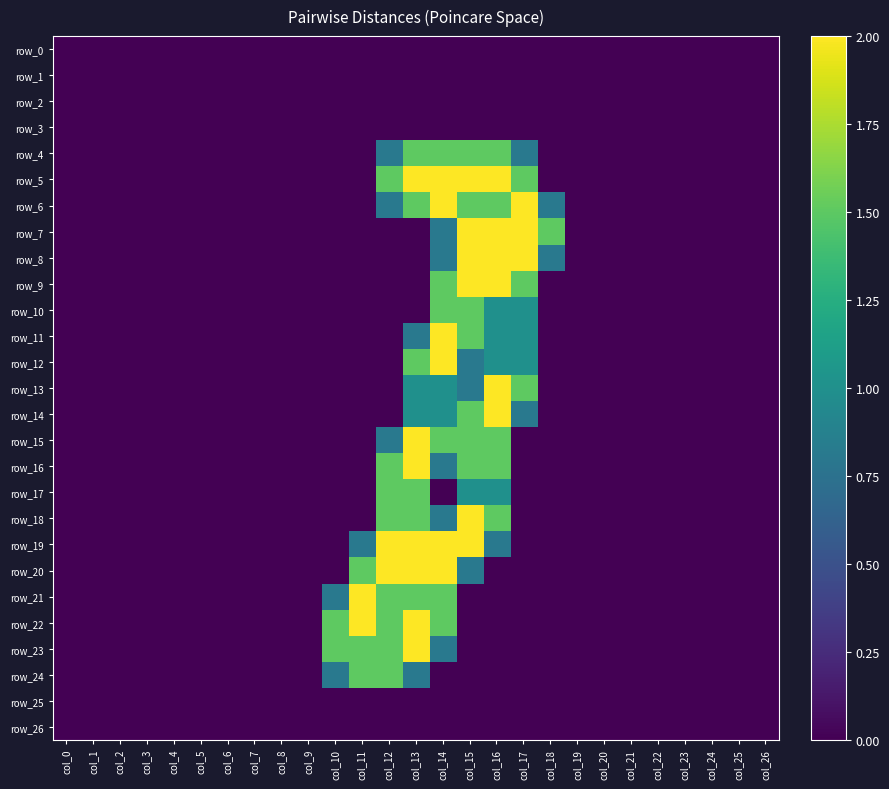

Reading left to right, what are all the values shown in this chart?

row_0: 0.0	0.0	0.0	0.0	0.0	0.0	0.0	0.0	0.0	0.0	0.0	0.0	0.0	0.0	0.0	0.0	0.0	0.0	0.0	0.0	0.0	0.0	0.0	0.0	0.0	0.0	0.0
row_1: 0.0	0.0	0.0	0.0	0.0	0.0	0.0	0.0	0.0	0.0	0.0	0.0	0.0	0.0	0.0	0.0	0.0	0.0	0.0	0.0	0.0	0.0	0.0	0.0	0.0	0.0	0.0
row_2: 0.0	0.0	0.0	0.0	0.0	0.0	0.0	0.0	0.0	0.0	0.0	0.0	0.0	0.0	0.0	0.0	0.0	0.0	0.0	0.0	0.0	0.0	0.0	0.0	0.0	0.0	0.0
row_3: 0.0	0.0	0.0	0.0	0.0	0.0	0.0	0.0	0.0	0.0	0.0	0.0	0.0	0.0	0.0	0.0	0.0	0.0	0.0	0.0	0.0	0.0	0.0	0.0	0.0	0.0	0.0
row_4: 0.0	0.0	0.0	0.0	0.0	0.0	0.0	0.0	0.0	0.0	0.0	0.0	0.8	1.5	1.5	1.5	1.5	0.8	0.0	0.0	0.0	0.0	0.0	0.0	0.0	0.0	0.0
row_5: 0.0	0.0	0.0	0.0	0.0	0.0	0.0	0.0	0.0	0.0	0.0	0.0	1.5	2.0	2.0	2.0	2.0	1.5	0.0	0.0	0.0	0.0	0.0	0.0	0.0	0.0	0.0
row_6: 0.0	0.0	0.0	0.0	0.0	0.0	0.0	0.0	0.0	0.0	0.0	0.0	0.8	1.5	2.0	1.5	1.5	2.0	0.8	0.0	0.0	0.0	0.0	0.0	0.0	0.0	0.0
row_7: 0.0	0.0	0.0	0.0	0.0	0.0	0.0	0.0	0.0	0.0	0.0	0.0	0.0	0.0	0.8	2.0	2.0	2.0	1.5	0.0	0.0	0.0	0.0	0.0	0.0	0.0	0.0
row_8: 0.0	0.0	0.0	0.0	0.0	0.0	0.0	0.0	0.0	0.0	0.0	0.0	0.0	0.0	0.8	2.0	2.0	2.0	0.8	0.0	0.0	0.0	0.0	0.0	0.0	0.0	0.0
row_9: 0.0	0.0	0.0	0.0	0.0	0.0	0.0	0.0	0.0	0.0	0.0	0.0	0.0	0.0	1.5	2.0	2.0	1.5	0.0	0.0	0.0	0.0	0.0	0.0	0.0	0.0	0.0
row_10: 0.0	0.0	0.0	0.0	0.0	0.0	0.0	0.0	0.0	0.0	0.0	0.0	0.0	0.0	1.5	1.5	1.0	1.0	0.0	0.0	0.0	0.0	0.0	0.0	0.0	0.0	0.0
row_11: 0.0	0.0	0.0	0.0	0.0	0.0	0.0	0.0	0.0	0.0	0.0	0.0	0.0	0.8	2.0	1.5	1.0	1.0	0.0	0.0	0.0	0.0	0.0	0.0	0.0	0.0	0.0
row_12: 0.0	0.0	0.0	0.0	0.0	0.0	0.0	0.0	0.0	0.0	0.0	0.0	0.0	1.5	2.0	0.8	1.0	1.0	0.0	0.0	0.0	0.0	0.0	0.0	0.0	0.0	0.0
row_13: 0.0	0.0	0.0	0.0	0.0	0.0	0.0	0.0	0.0	0.0	0.0	0.0	0.0	1.0	1.0	0.8	2.0	1.5	0.0	0.0	0.0	0.0	0.0	0.0	0.0	0.0	0.0
row_14: 0.0	0.0	0.0	0.0	0.0	0.0	0.0	0.0	0.0	0.0	0.0	0.0	0.0	1.0	1.0	1.5	2.0	0.8	0.0	0.0	0.0	0.0	0.0	0.0	0.0	0.0	0.0
row_15: 0.0	0.0	0.0	0.0	0.0	0.0	0.0	0.0	0.0	0.0	0.0	0.0	0.8	2.0	1.5	1.5	1.5	0.0	0.0	0.0	0.0	0.0	0.0	0.0	0.0	0.0	0.0
row_16: 0.0	0.0	0.0	0.0	0.0	0.0	0.0	0.0	0.0	0.0	0.0	0.0	1.5	2.0	0.8	1.5	1.5	0.0	0.0	0.0	0.0	0.0	0.0	0.0	0.0	0.0	0.0
row_17: 0.0	0.0	0.0	0.0	0.0	0.0	0.0	0.0	0.0	0.0	0.0	0.0	1.5	1.5	0.0	1.0	1.0	0.0	0.0	0.0	0.0	0.0	0.0	0.0	0.0	0.0	0.0
row_18: 0.0	0.0	0.0	0.0	0.0	0.0	0.0	0.0	0.0	0.0	0.0	0.0	1.5	1.5	0.8	2.0	1.5	0.0	0.0	0.0	0.0	0.0	0.0	0.0	0.0	0.0	0.0
row_19: 0.0	0.0	0.0	0.0	0.0	0.0	0.0	0.0	0.0	0.0	0.0	0.8	2.0	2.0	2.0	2.0	0.8	0.0	0.0	0.0	0.0	0.0	0.0	0.0	0.0	0.0	0.0
row_20: 0.0	0.0	0.0	0.0	0.0	0.0	0.0	0.0	0.0	0.0	0.0	1.5	2.0	2.0	2.0	0.8	0.0	0.0	0.0	0.0	0.0	0.0	0.0	0.0	0.0	0.0	0.0
row_21: 0.0	0.0	0.0	0.0	0.0	0.0	0.0	0.0	0.0	0.0	0.8	2.0	1.5	1.5	1.5	0.0	0.0	0.0	0.0	0.0	0.0	0.0	0.0	0.0	0.0	0.0	0.0
row_22: 0.0	0.0	0.0	0.0	0.0	0.0	0.0	0.0	0.0	0.0	1.5	2.0	1.5	2.0	1.5	0.0	0.0	0.0	0.0	0.0	0.0	0.0	0.0	0.0	0.0	0.0	0.0
row_23: 0.0	0.0	0.0	0.0	0.0	0.0	0.0	0.0	0.0	0.0	1.5	1.5	1.5	2.0	0.8	0.0	0.0	0.0	0.0	0.0	0.0	0.0	0.0	0.0	0.0	0.0	0.0
row_24: 0.0	0.0	0.0	0.0	0.0	0.0	0.0	0.0	0.0	0.0	0.8	1.5	1.5	0.8	0.0	0.0	0.0	0.0	0.0	0.0	0.0	0.0	0.0	0.0	0.0	0.0	0.0
row_25: 0.0	0.0	0.0	0.0	0.0	0.0	0.0	0.0	0.0	0.0	0.0	0.0	0.0	0.0	0.0	0.0	0.0	0.0	0.0	0.0	0.0	0.0	0.0	0.0	0.0	0.0	0.0
row_26: 0.0	0.0	0.0	0.0	0.0	0.0	0.0	0.0	0.0	0.0	0.0	0.0	0.0	0.0	0.0	0.0	0.0	0.0	0.0	0.0	0.0	0.0	0.0	0.0	0.0	0.0	0.0